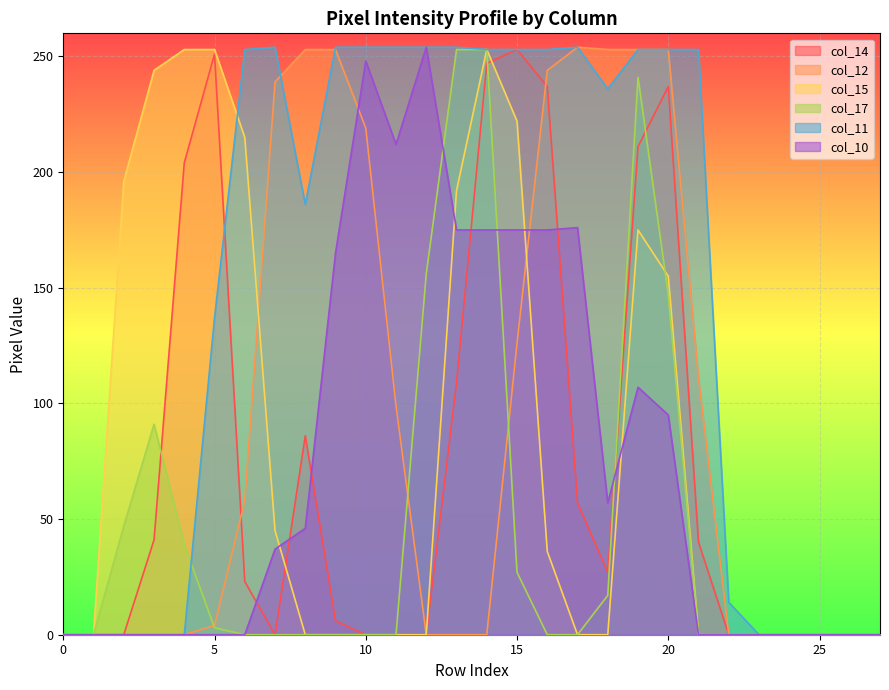

Which series has the largest total across all categories?

col_11